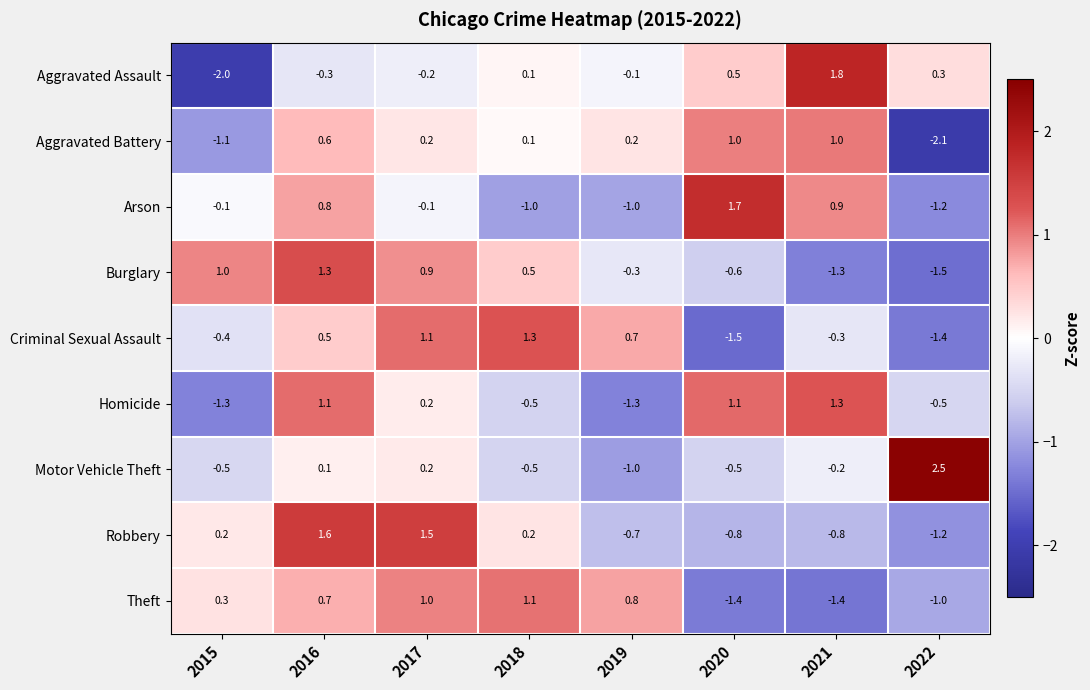

The Theft series shows 1.7 at 2017. True or false?

False